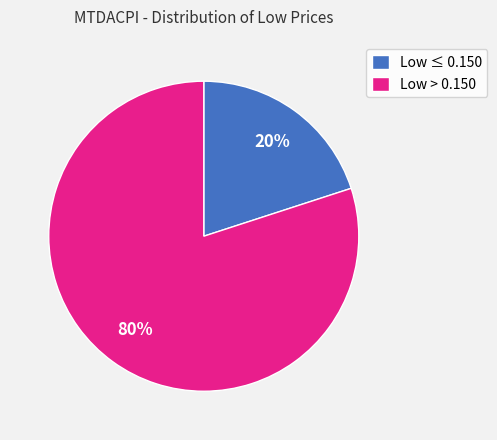

Which category accounts for the majority?

Low > 0.150